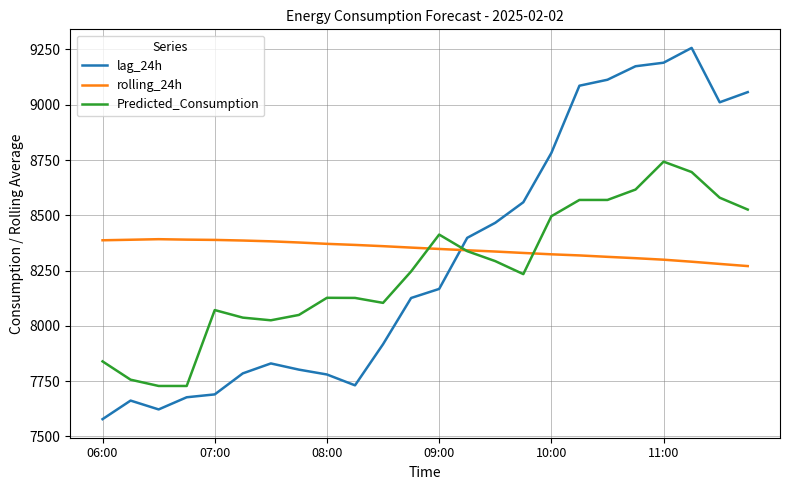

Which series has the widest spread of values?

lag_24h